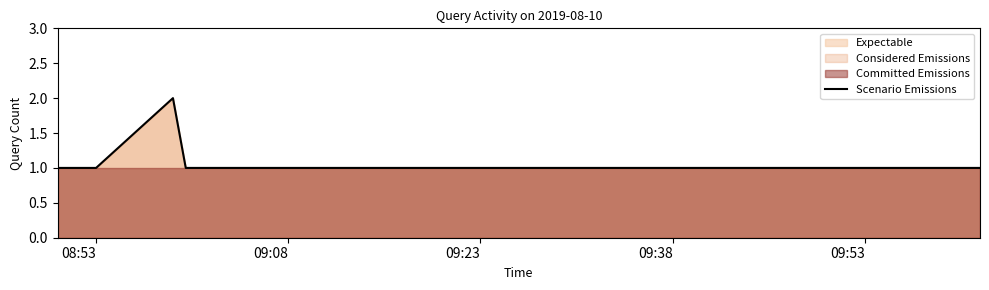

What is the difference between the maximum and second lowest values?

1